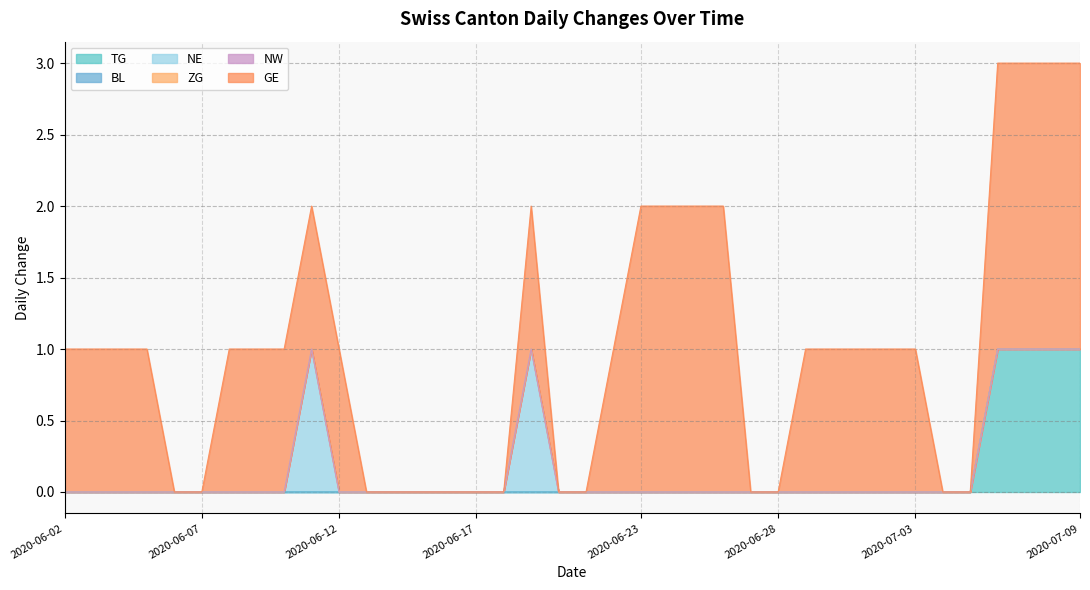

The GE series shows 4 at 2020-07-07. True or false?

False